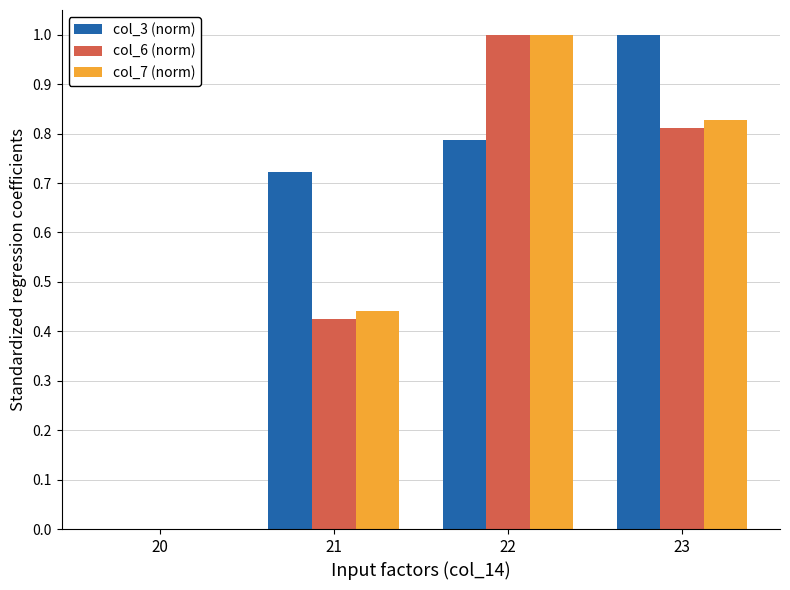

Is it true that col_7 (norm) equals 0.1 at 21?

False